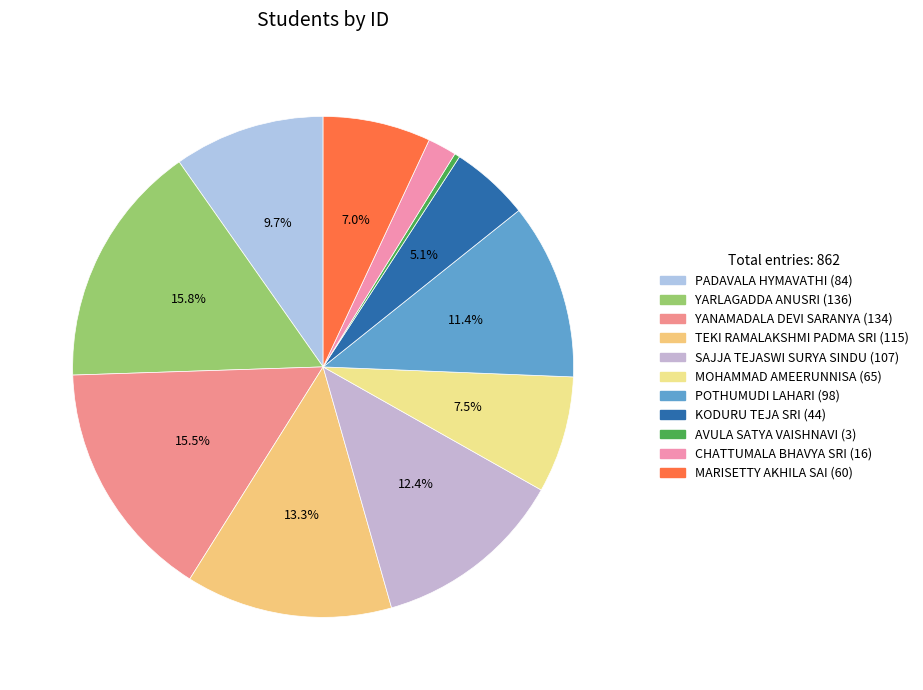

Is there a majority slice in this chart?

No